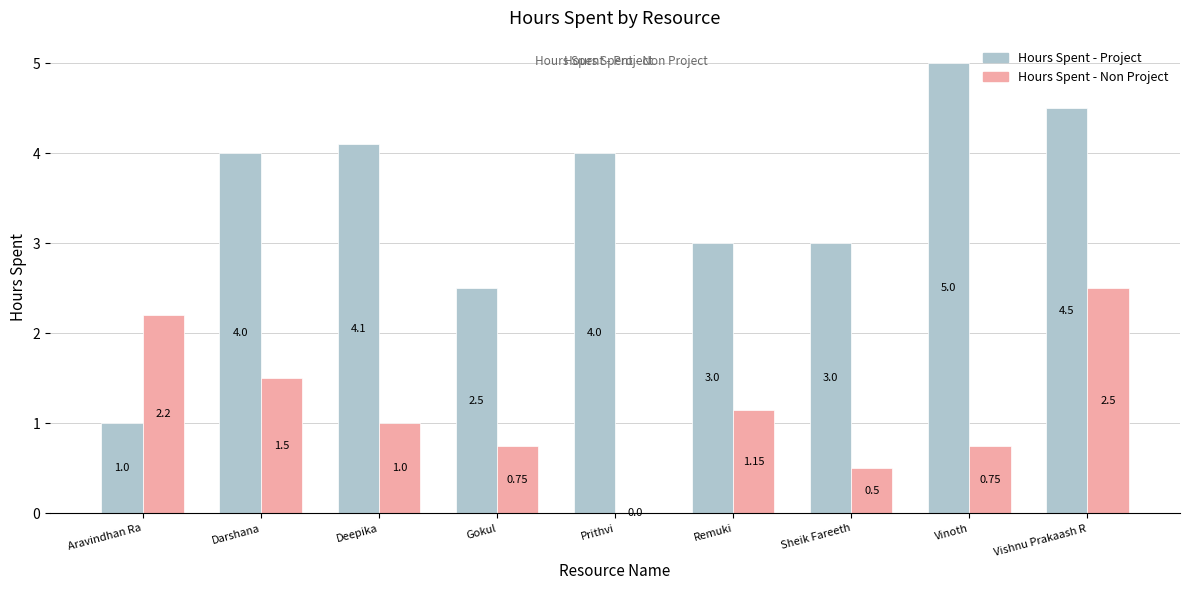

What is the maximum value for Hours Spent - Project?

5.0